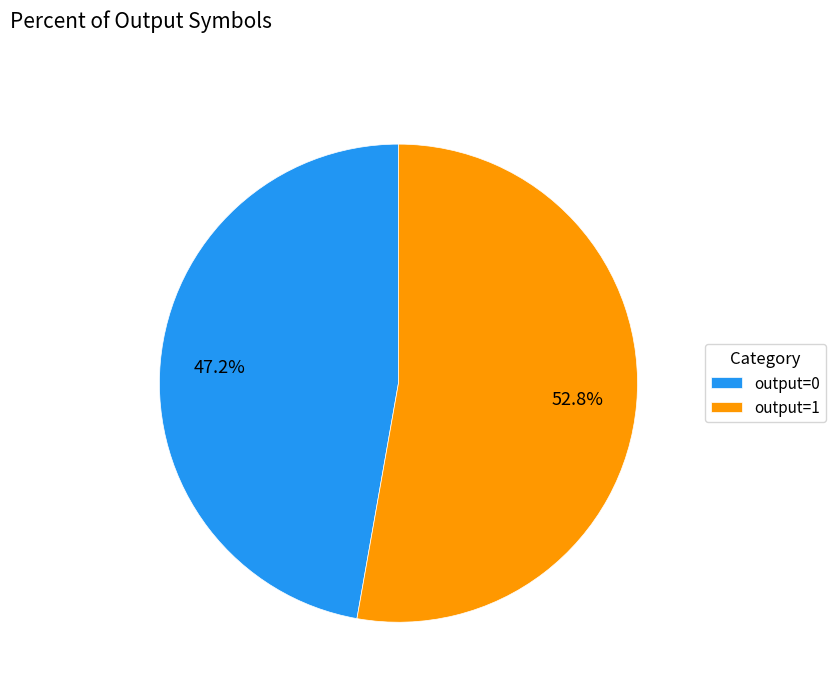

How many slices are in this pie chart?

2